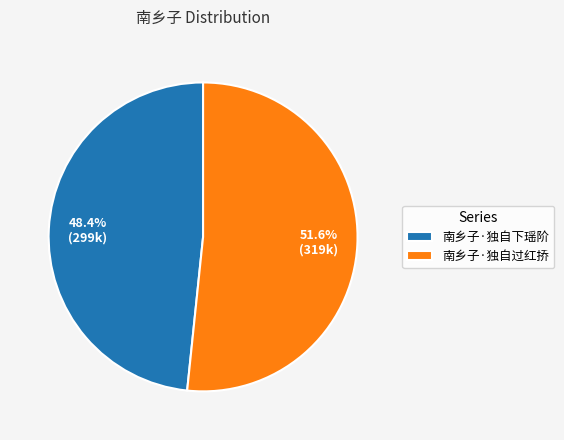

Which slice is the smallest?

南乡子·独自下瑶阶